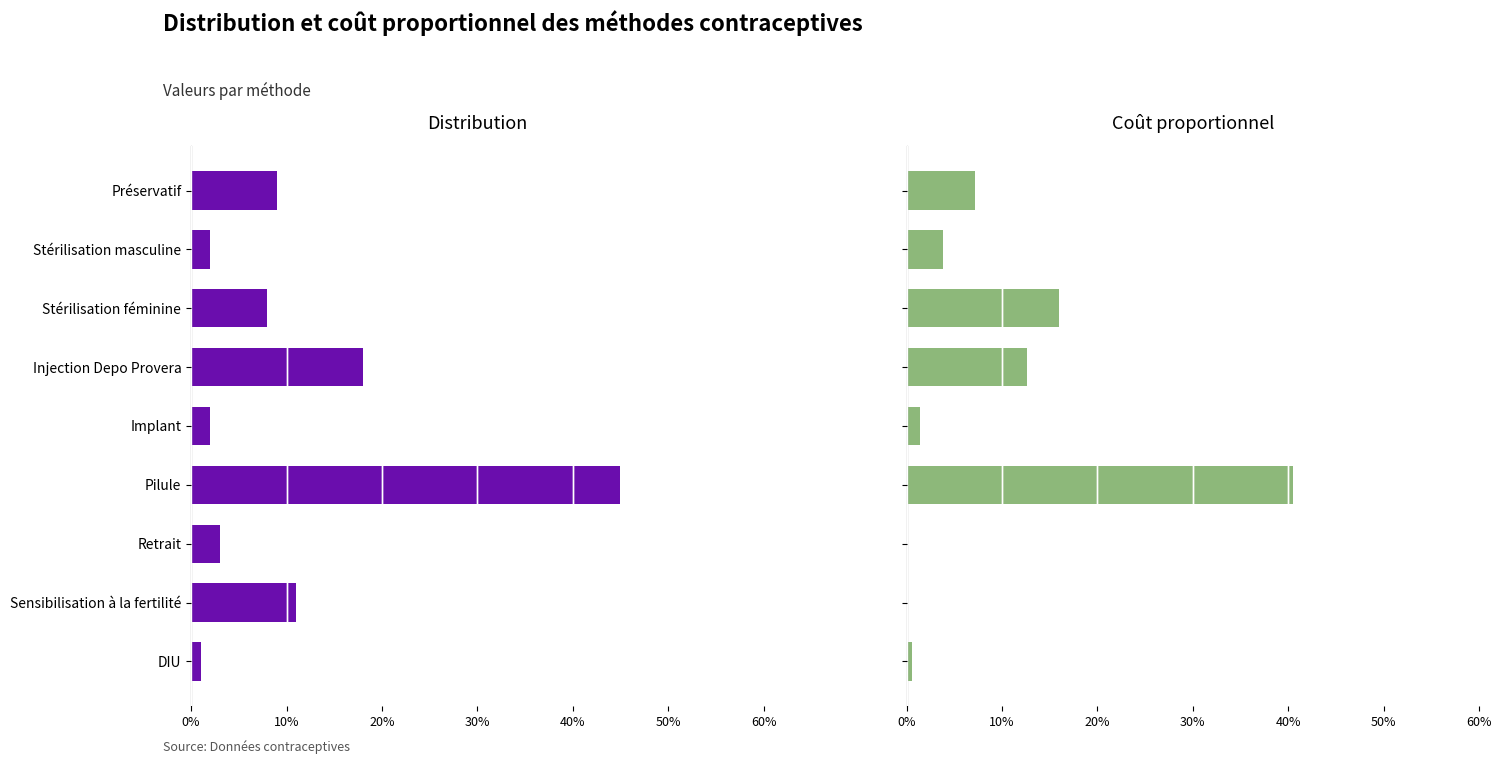

How many bars are there in each group?

2